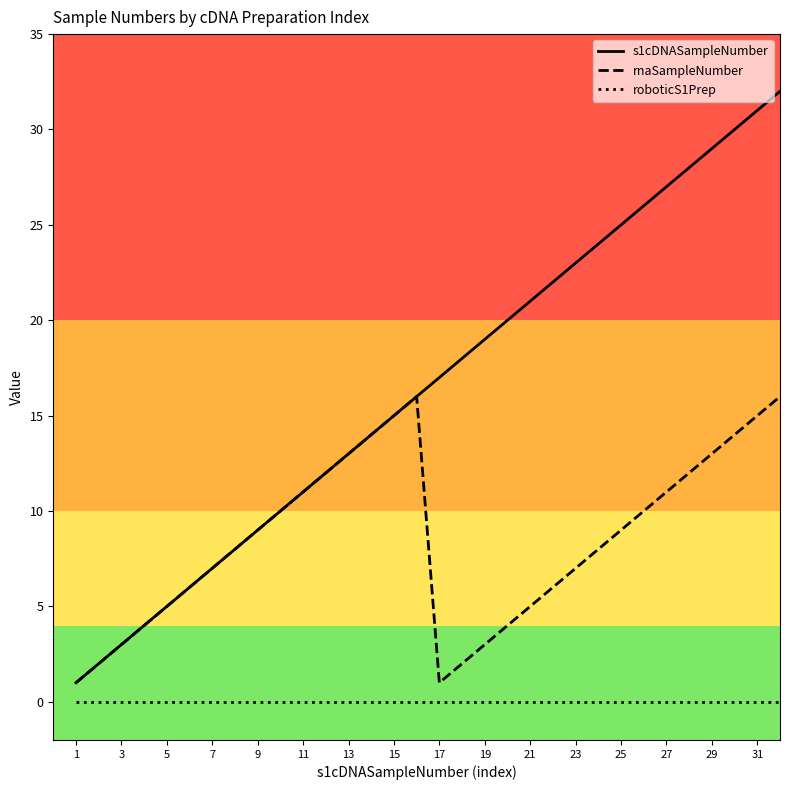

True or false: s1cDNASampleNumber and roboticS1Prep cross at least once.

False